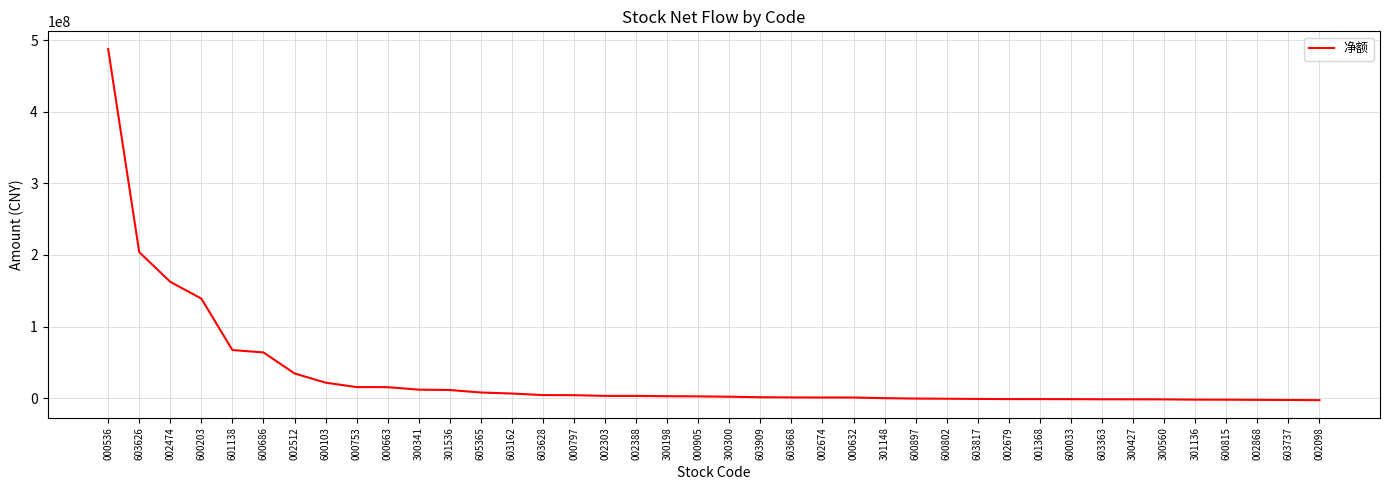

What is the difference between the maximum and minimum values?

490587681